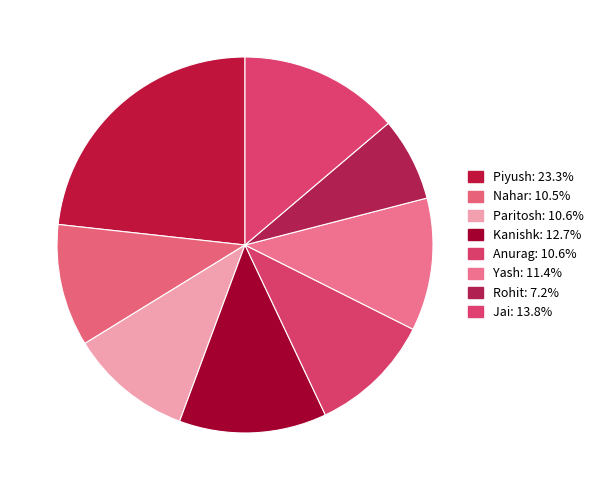

The Rohit slice represents 7% of the pie. True or false?

True